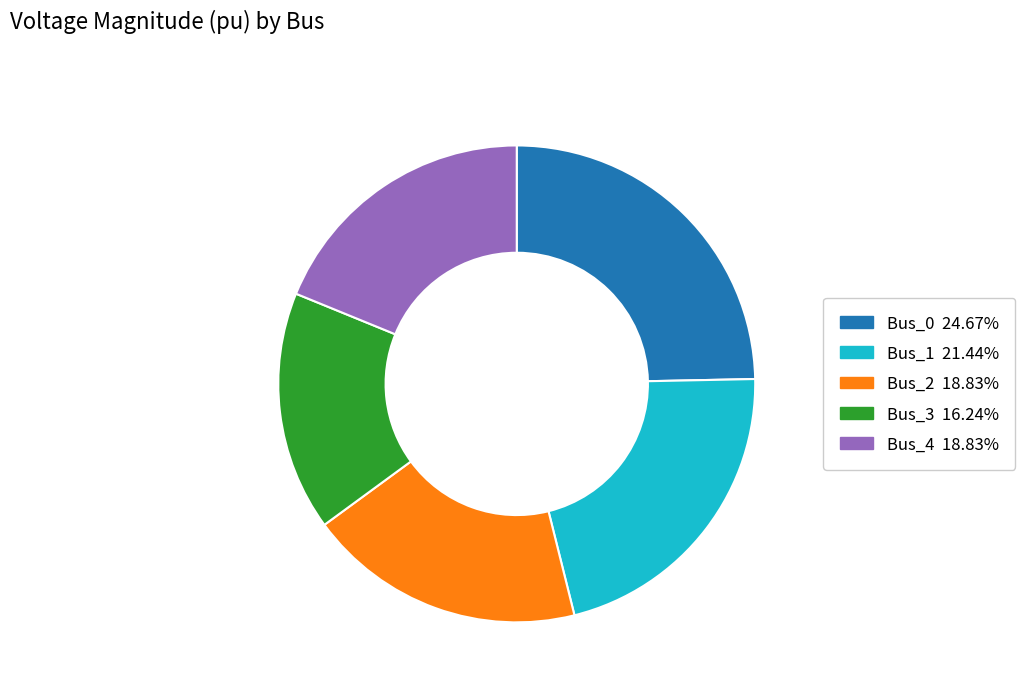

Count the number of slices in the pie.

5